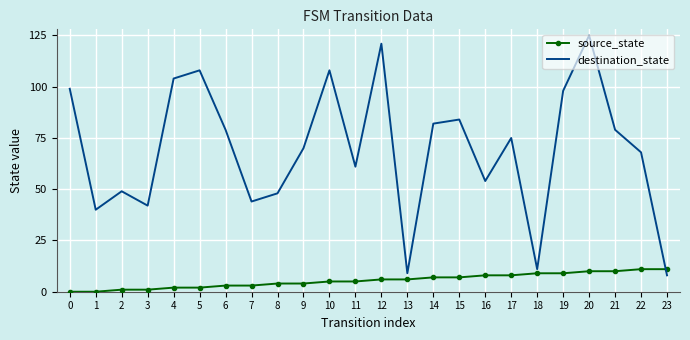

Which series changed the most between 0 and 11?

destination_state